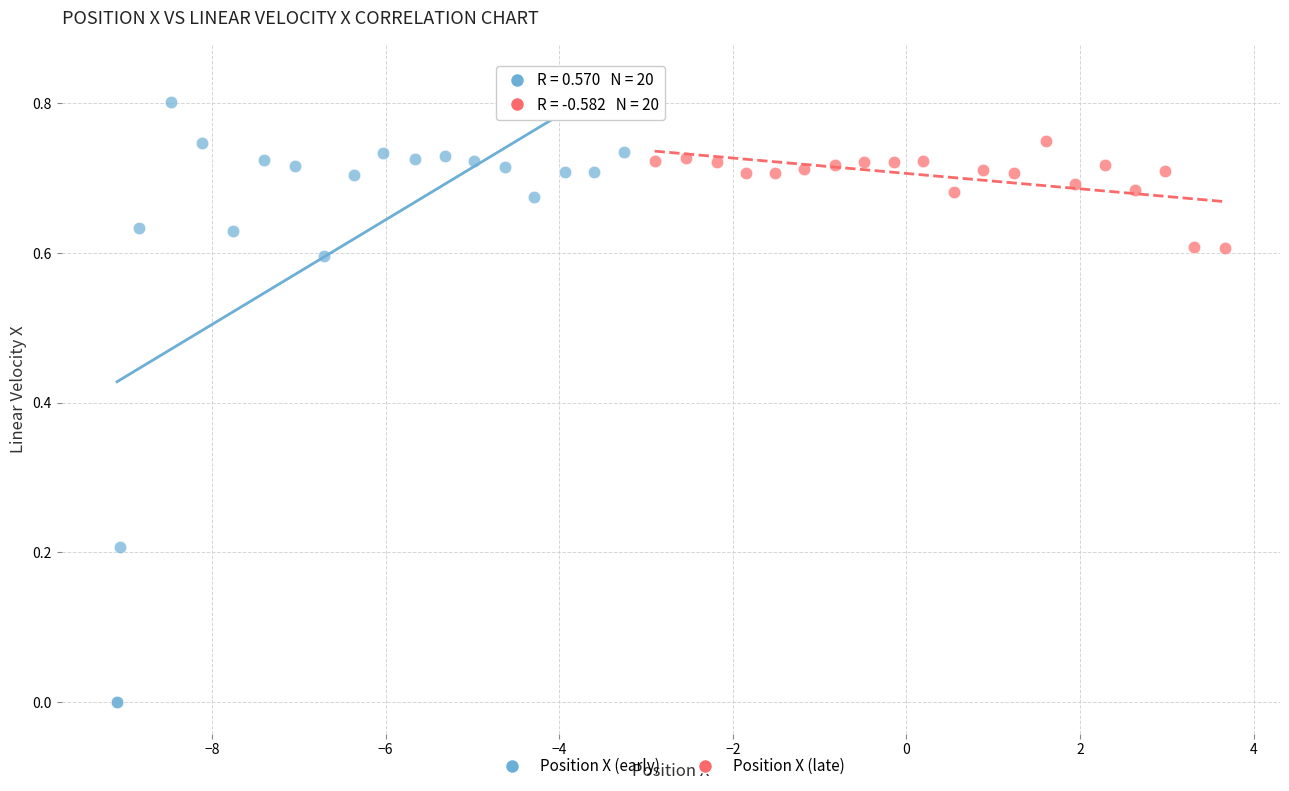

Which series has the largest Y range (max minus min)?

Position X (early)